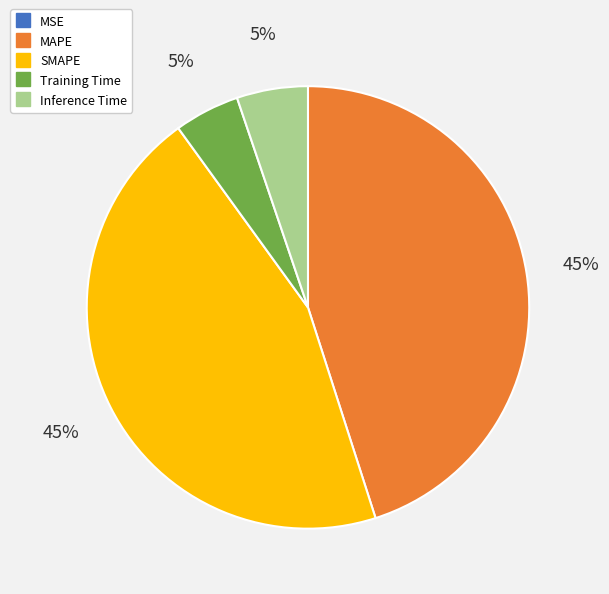

Is there a majority slice in this chart?

No